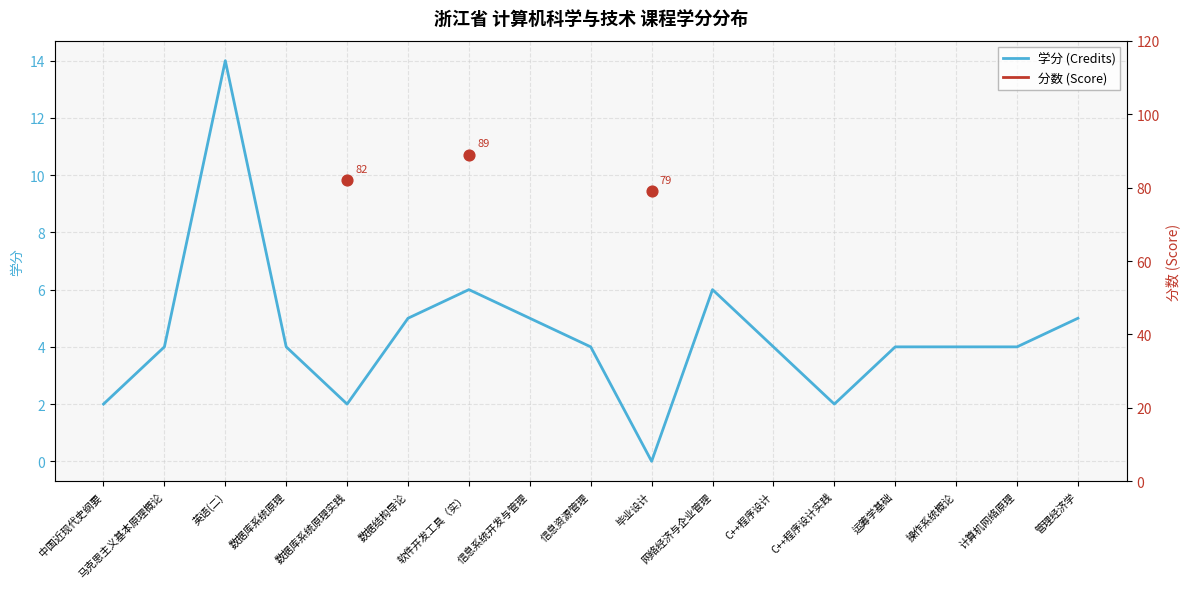

Which series has the largest total across all categories?

学分 (Credits)